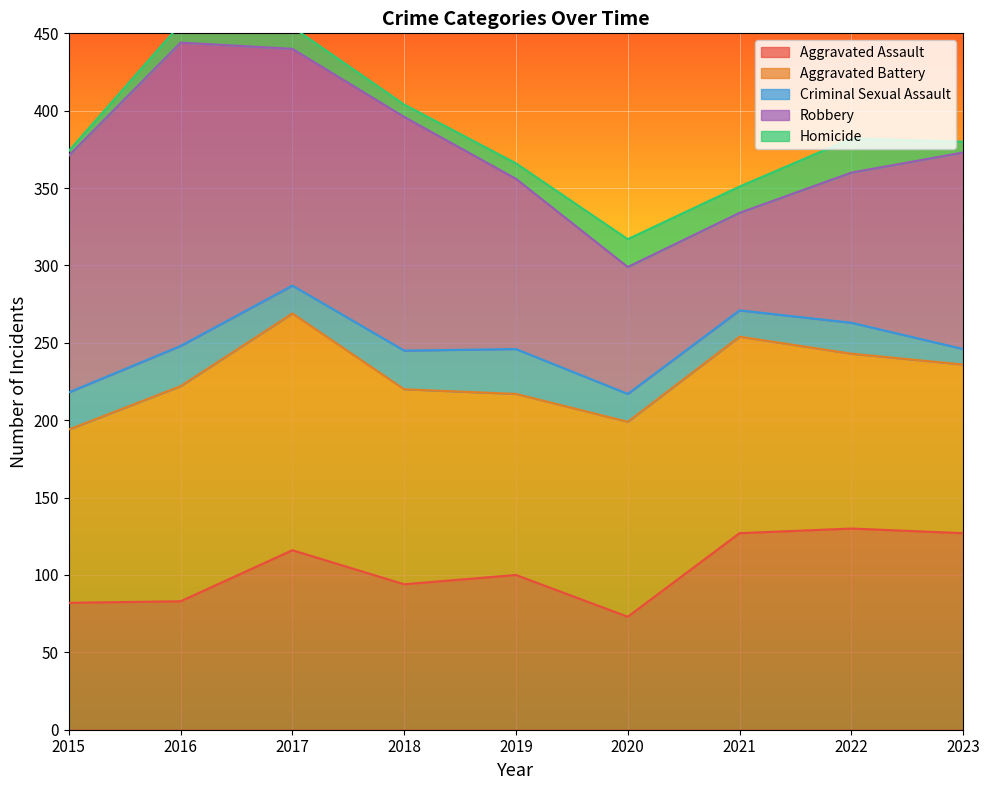

The value of Criminal Sexual Assault at 2021 is 27. True or false?

False